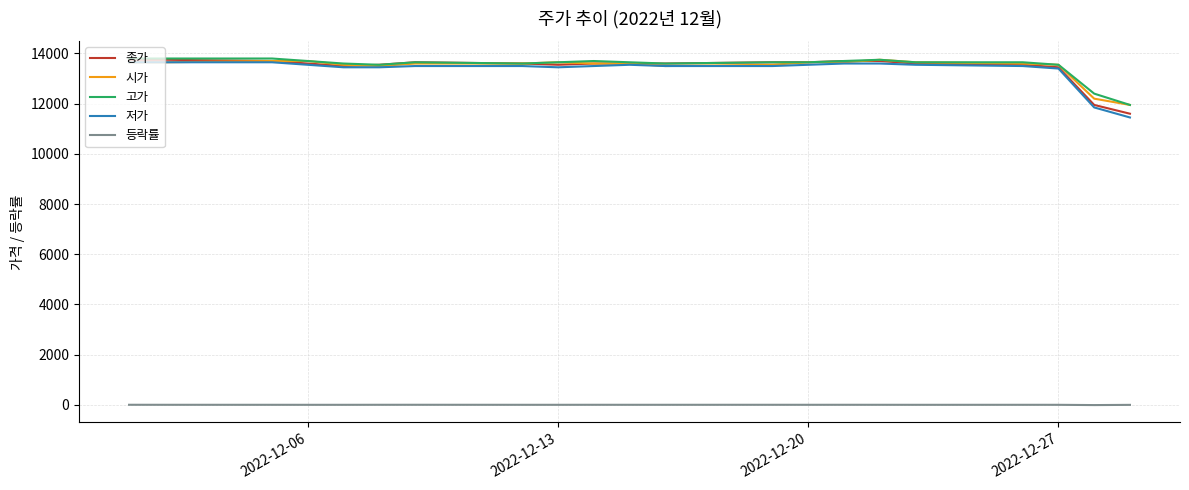

At how many categories does at least one series exceed 3405?

21